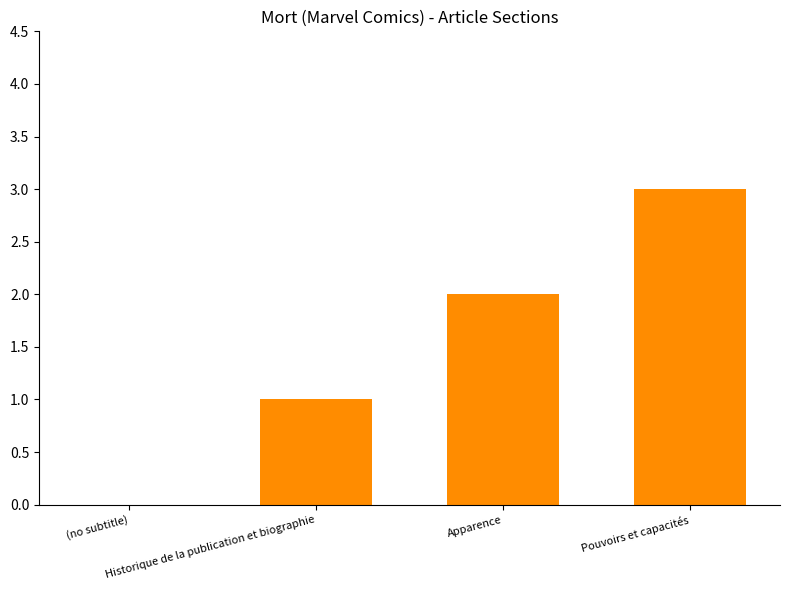

What is the sum of all values?

6